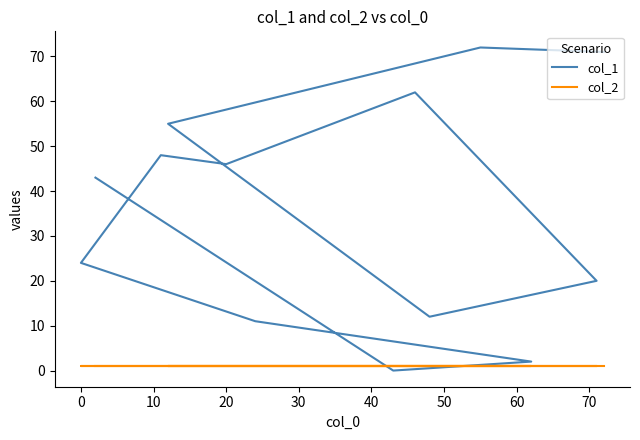

Which series ends up on top after the final intersection of col_2 and col_1?

col_1